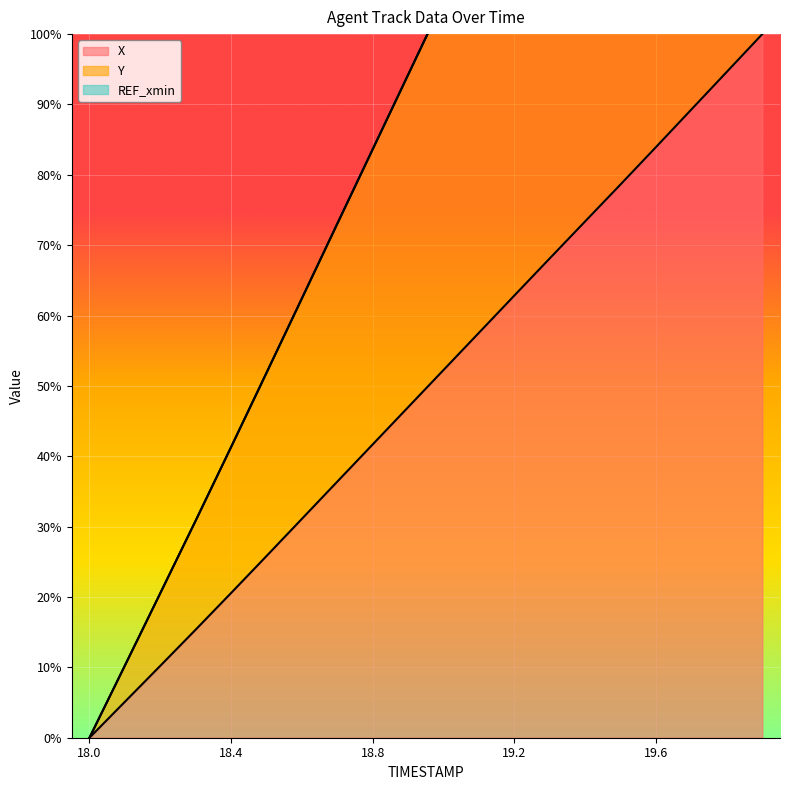

At which category is the sum across all series the highest?

19.9